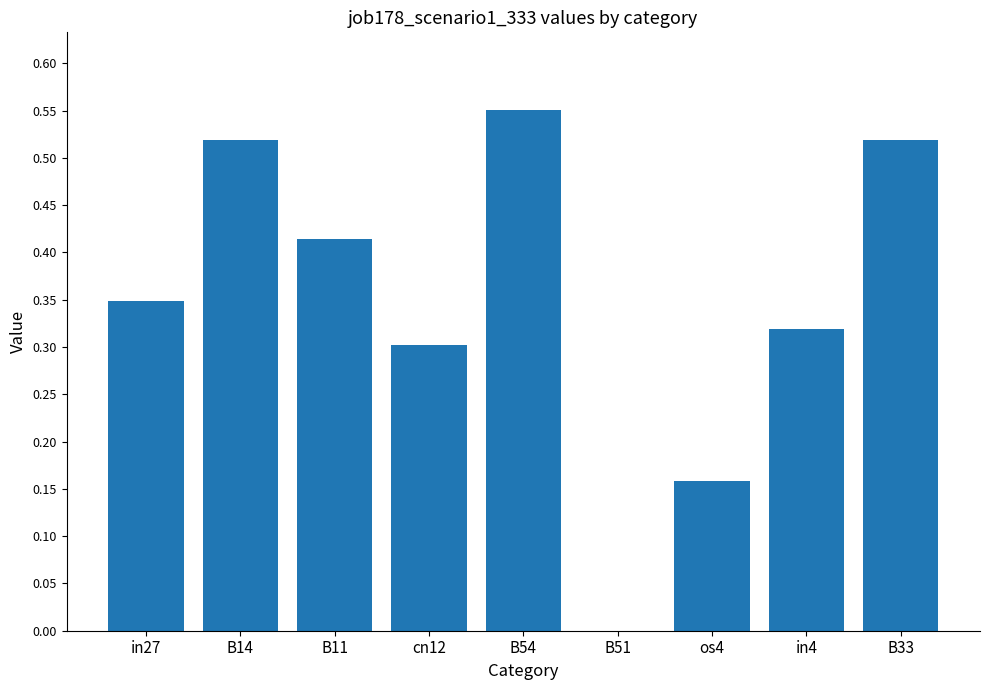

Which has a higher value, B54 or in4?

B54